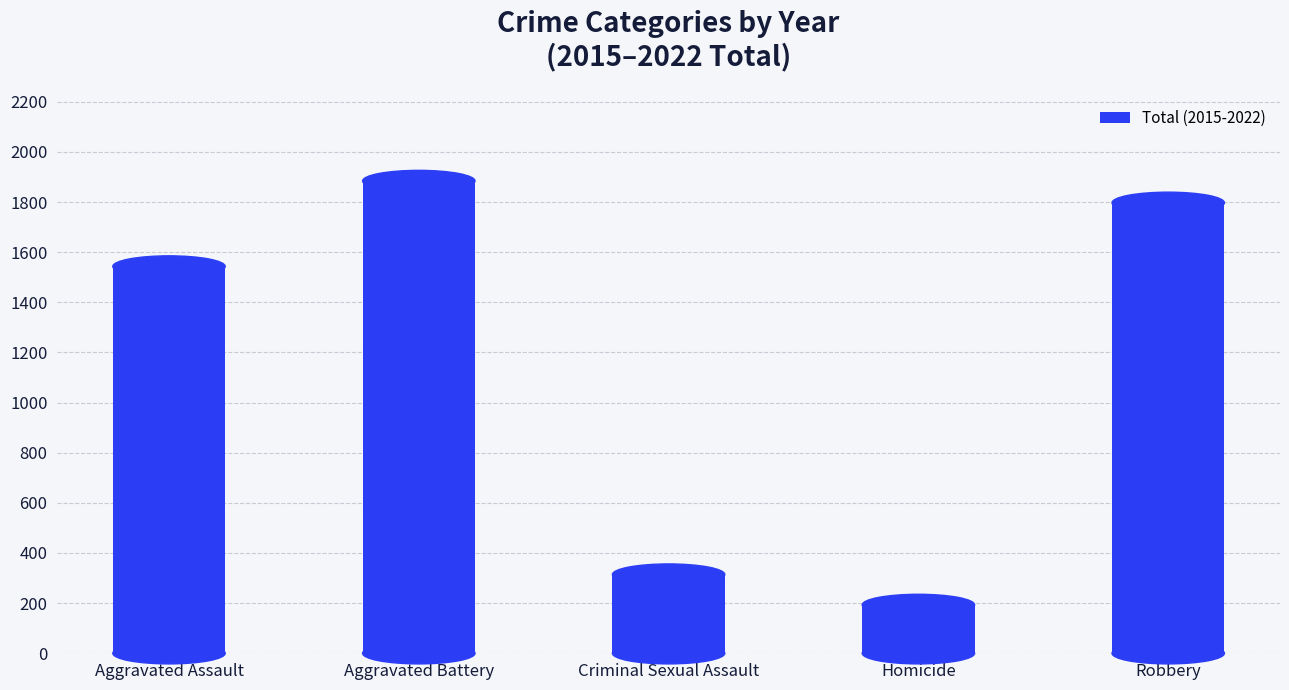

The chart shows a value of 1797 at Robbery. True or false?

True